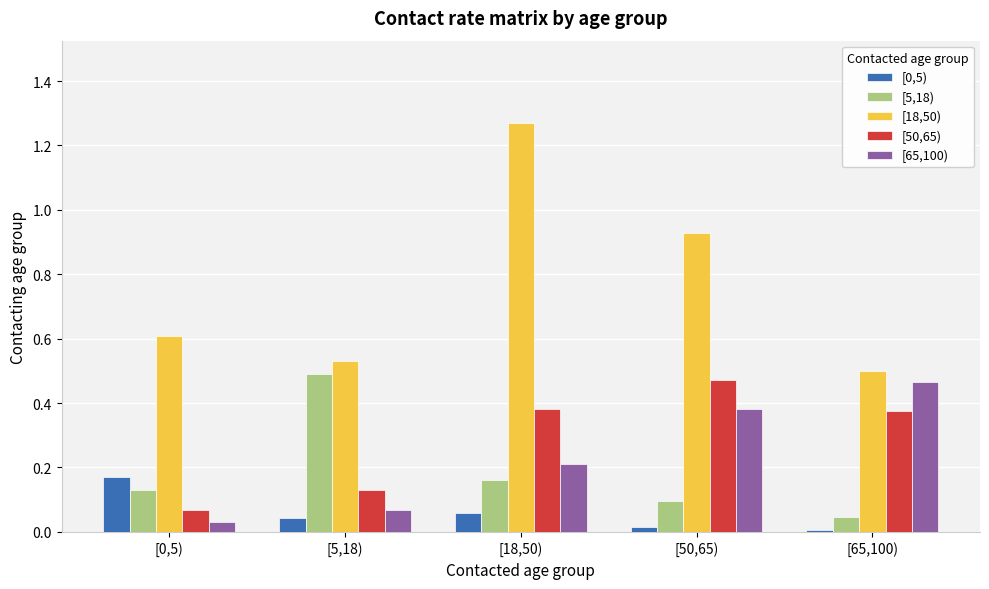

Which category has the lowest value in the [18,50) series?

[65,100)